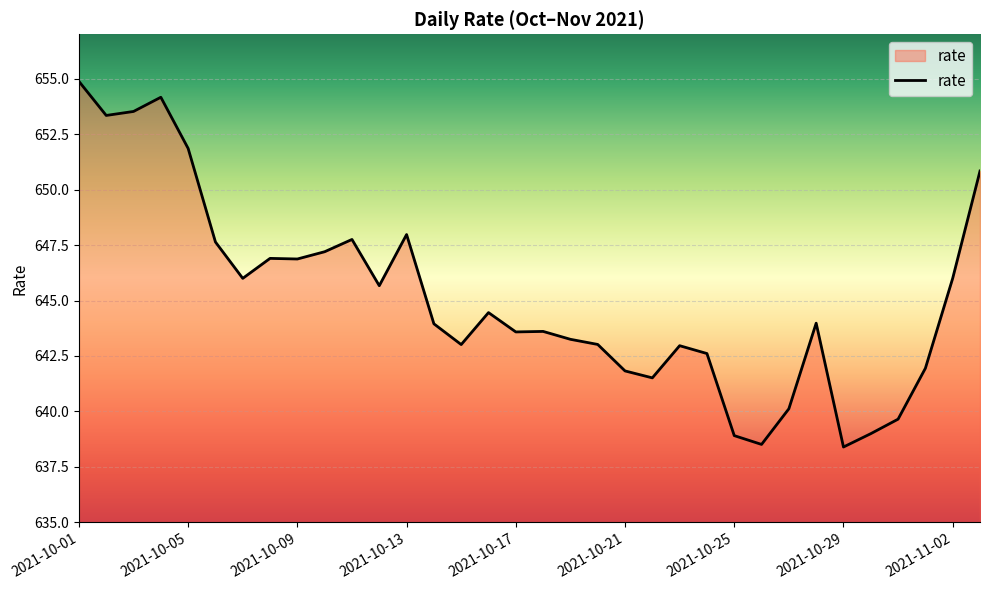

What is the smallest value displayed?

638.4